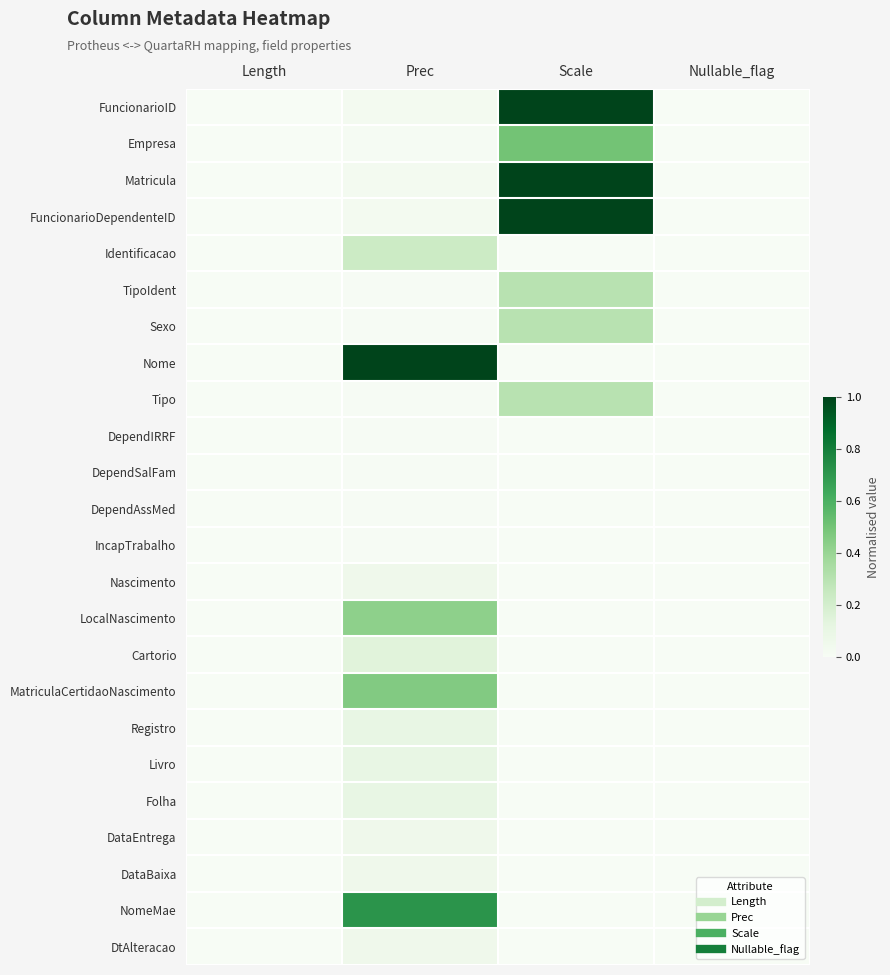

Reading left to right, list all the values displayed in this chart.

FuncionarioID: Length=0.0	Prec=0.0	Scale=1.0	Nullable_flag=0.0
Empresa: Length=0.0	Prec=0.0	Scale=0.5	Nullable_flag=0.0
Matricula: Length=0.0	Prec=0.0	Scale=1.0	Nullable_flag=0.0
FuncionarioDependenteID: Length=0.0	Prec=0.0	Scale=1.0	Nullable_flag=0.0
Identificacao: Length=0.0	Prec=0.2	Scale=0.0	Nullable_flag=0.0
TipoIdent: Length=0.0	Prec=0.0	Scale=0.3	Nullable_flag=0.0
Sexo: Length=0.0	Prec=0.0	Scale=0.3	Nullable_flag=0.0
Nome: Length=0.0	Prec=1.0	Scale=0.0	Nullable_flag=0.0
Tipo: Length=0.0	Prec=0.0	Scale=0.3	Nullable_flag=0.0
DependIRRF: Length=0.0	Prec=0.0	Scale=0.0	Nullable_flag=0.0
DependSalFam: Length=0.0	Prec=0.0	Scale=0.0	Nullable_flag=0.0
DependAssMed: Length=0.0	Prec=0.0	Scale=0.0	Nullable_flag=0.0
IncapTrabalho: Length=0.0	Prec=0.0	Scale=0.0	Nullable_flag=0.0
Nascimento: Length=0.0	Prec=0.1	Scale=0.0	Nullable_flag=0.0
LocalNascimento: Length=0.0	Prec=0.4	Scale=0.0	Nullable_flag=0.0
Cartorio: Length=0.0	Prec=0.1	Scale=0.0	Nullable_flag=0.0
MatriculaCertidaoNascimento: Length=0.0	Prec=0.5	Scale=0.0	Nullable_flag=0.0
Registro: Length=0.0	Prec=0.1	Scale=0.0	Nullable_flag=0.0
Livro: Length=0.0	Prec=0.1	Scale=0.0	Nullable_flag=0.0
Folha: Length=0.0	Prec=0.1	Scale=0.0	Nullable_flag=0.0
DataEntrega: Length=0.0	Prec=0.1	Scale=0.0	Nullable_flag=0.0
DataBaixa: Length=0.0	Prec=0.1	Scale=0.0	Nullable_flag=0.0
NomeMae: Length=0.0	Prec=0.7	Scale=0.0	Nullable_flag=0.0
DtAlteracao: Length=0.0	Prec=0.1	Scale=0.0	Nullable_flag=0.0